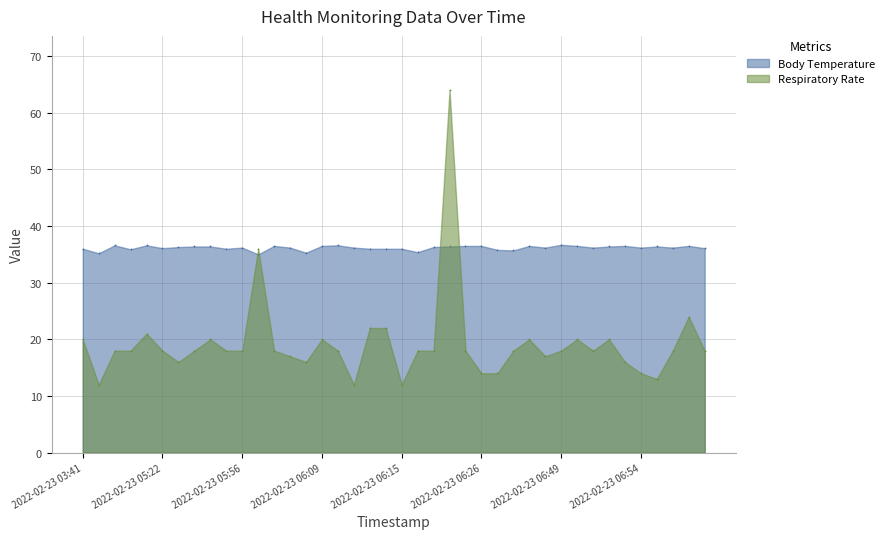

At how many categories does at least one series exceed 44?

1